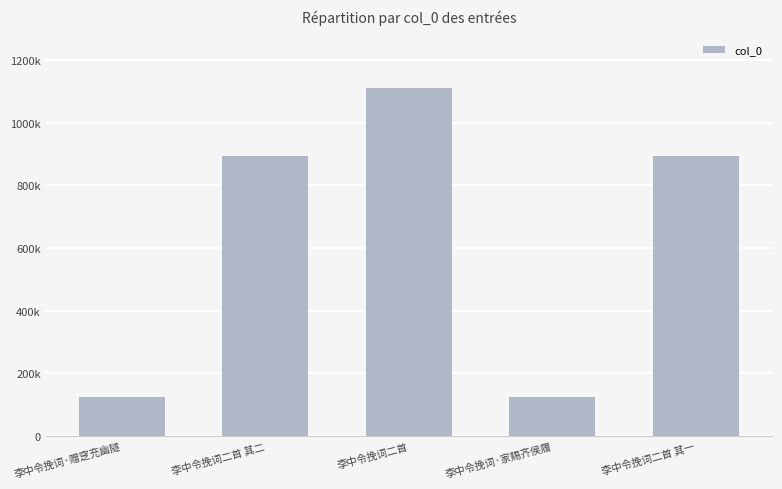

Between 李中令挽词·家赐齐侯履 and 李中令挽词二首 其二, which is larger?

李中令挽词二首 其二